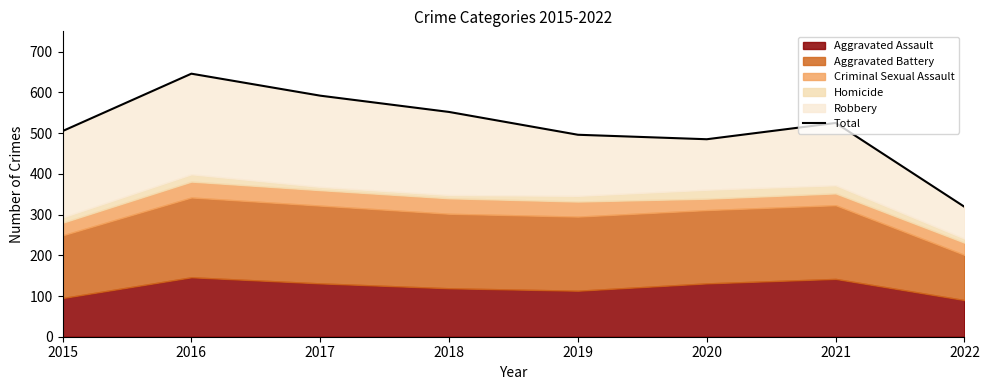

Read the value at 2015, to the nearest 10.

500